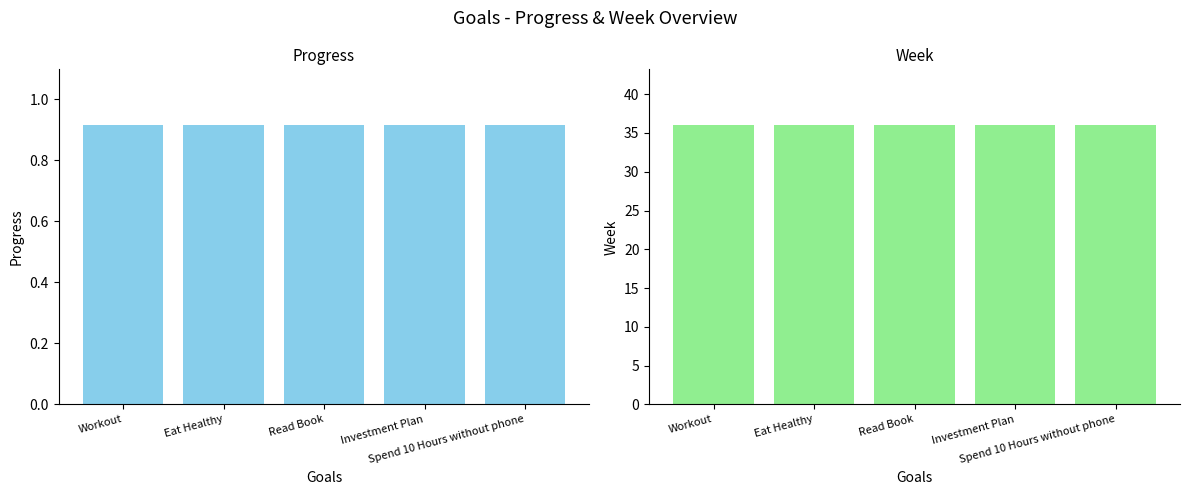

At Eat Healthy, list the series in order from largest to smallest.

Week, Progress